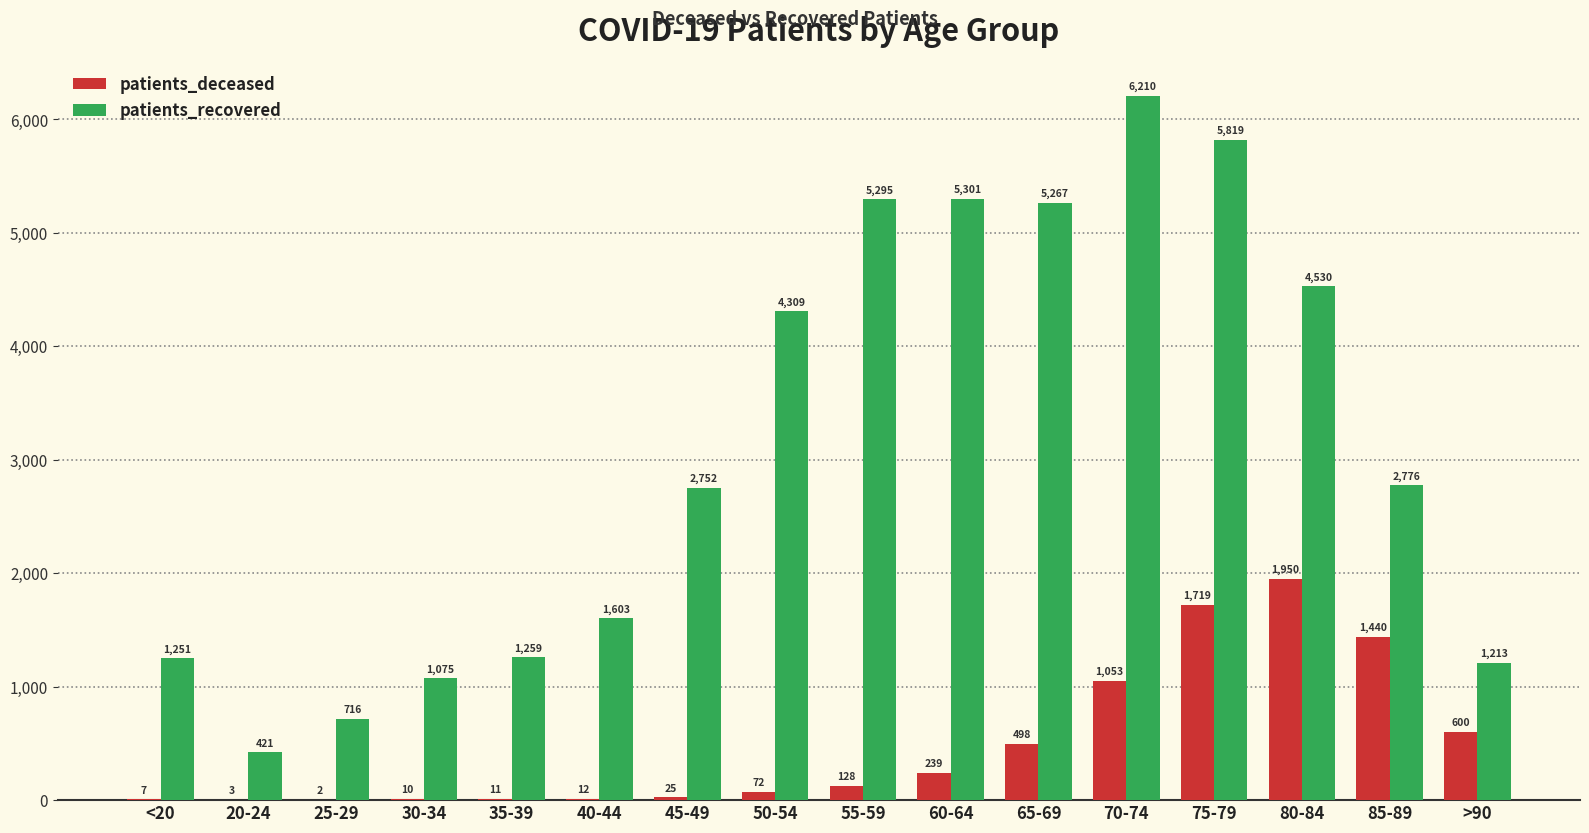

Reading left to right, what are all the values shown in this chart?

patients_deceased: <20=7	20-24=3	25-29=2	30-34=10	35-39=11	40-44=12	45-49=25	50-54=72	55-59=128	60-64=239	65-69=498	70-74=1053	75-79=1719	80-84=1950	85-89=1440	>90=600
patients_recovered: <20=1251	20-24=421	25-29=716	30-34=1075	35-39=1259	40-44=1603	45-49=2752	50-54=4309	55-59=5295	60-64=5301	65-69=5267	70-74=6210	75-79=5819	80-84=4530	85-89=2776	>90=1213